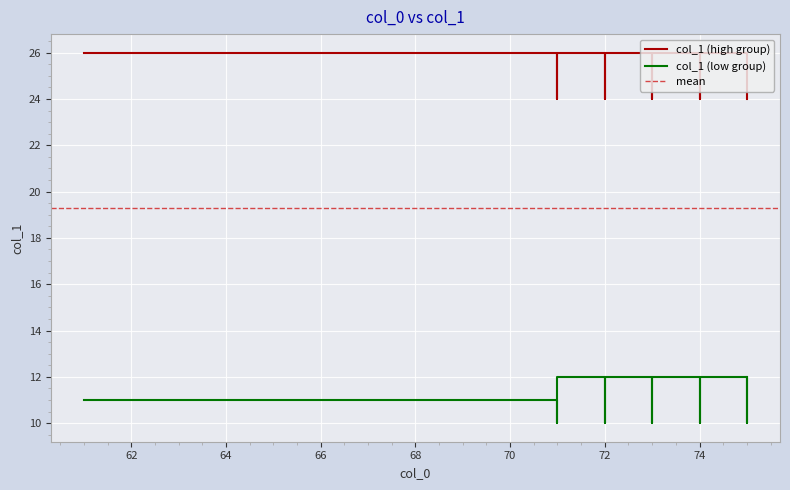

The value at 16 is 26. True or false?

True